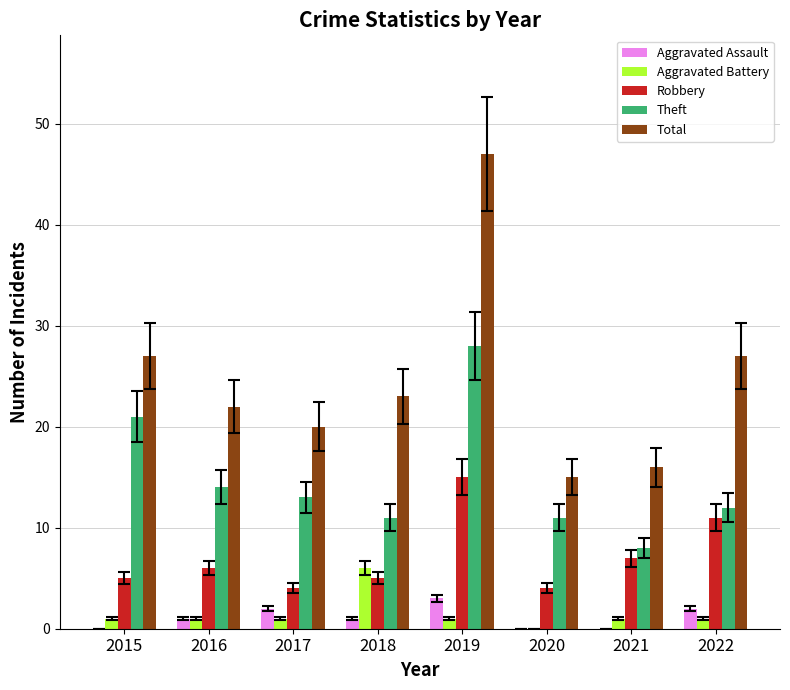

At which label does Theft first exceed 13?

2015